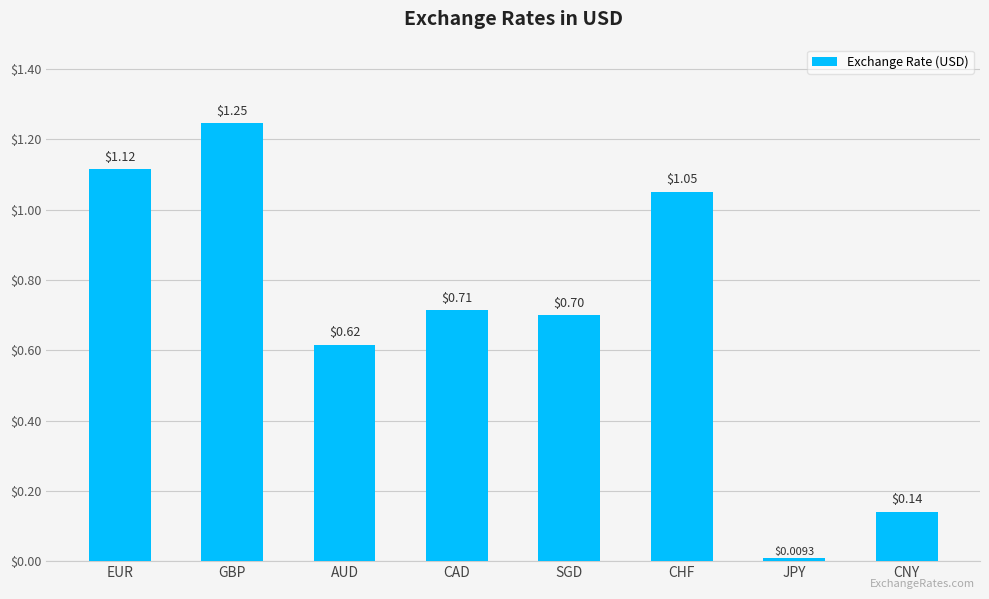

Which label corresponds to the largest value in the chart?

GBP